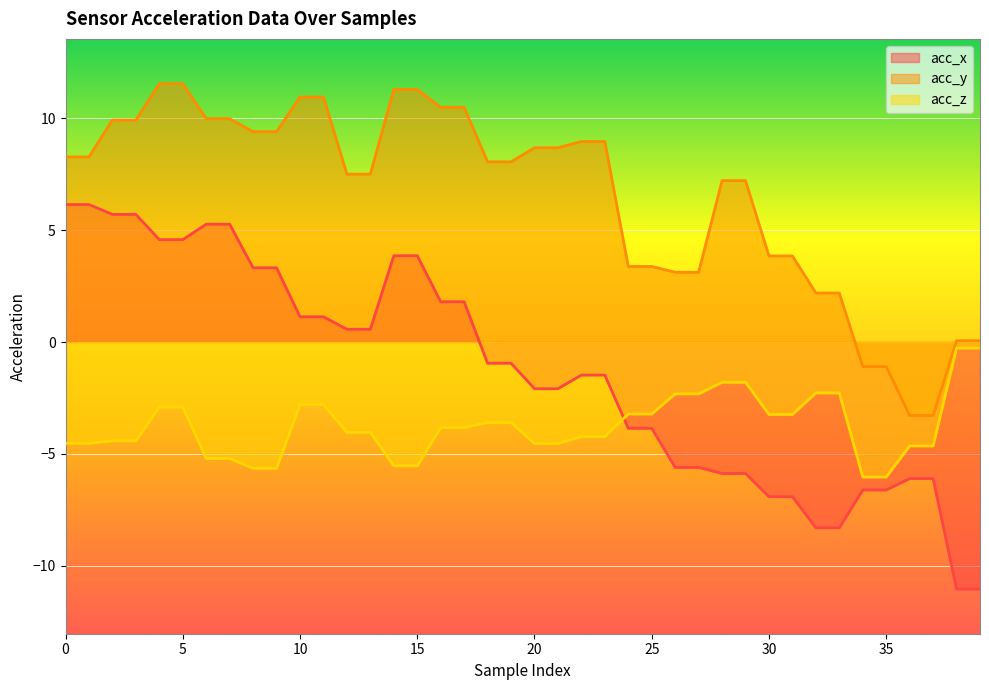

What is the lowest value of the acc_y series?

-3.3